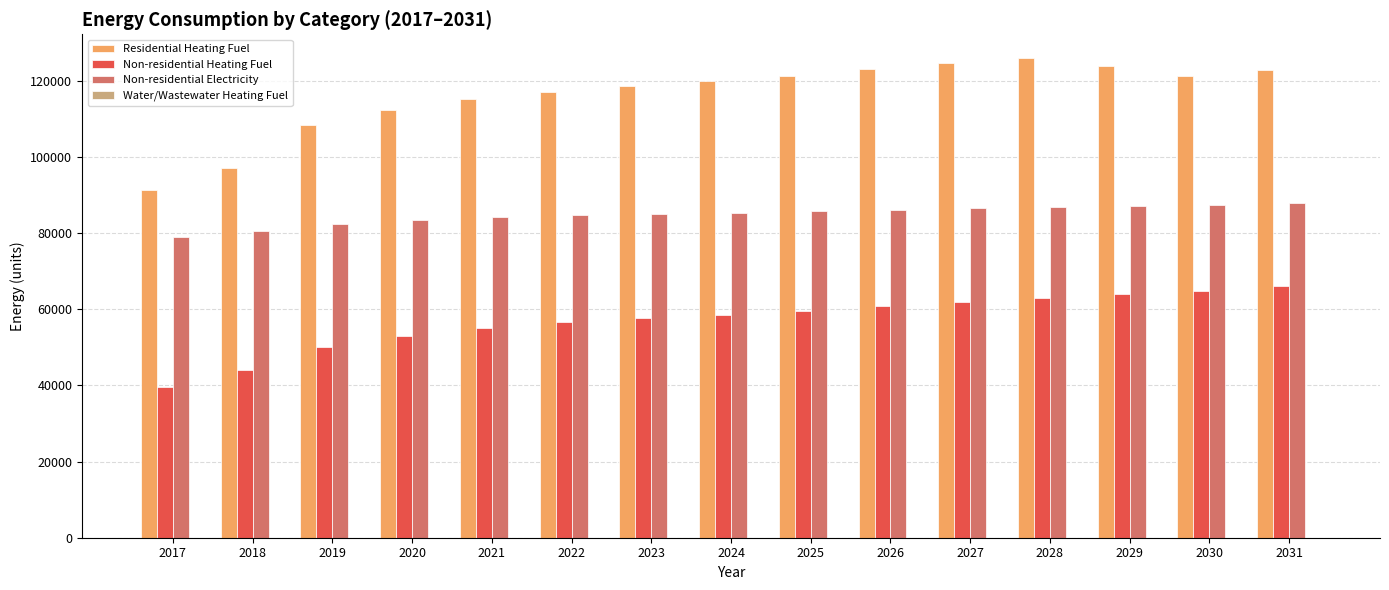

What is the difference between the maximum and minimum values in the Non-residential Electricity series?

8847.6